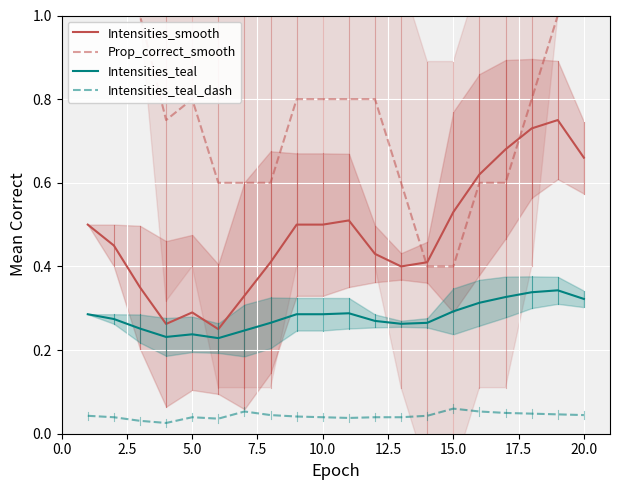

The Intensities_smooth series shows 0.2 at 10.0. True or false?

False